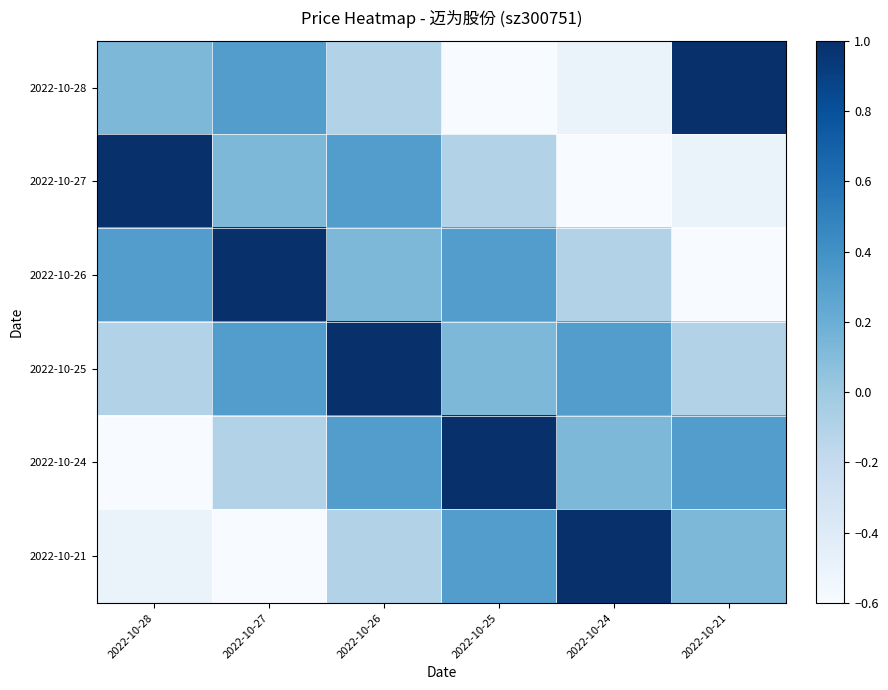

What is the maximum value shown in the chart?

1.0